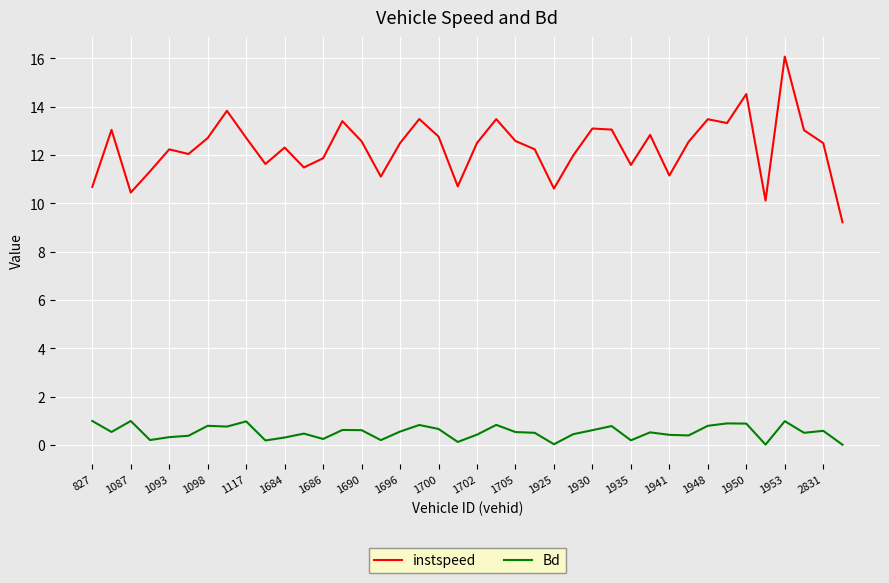

Which series has the widest spread of values?

instspeed